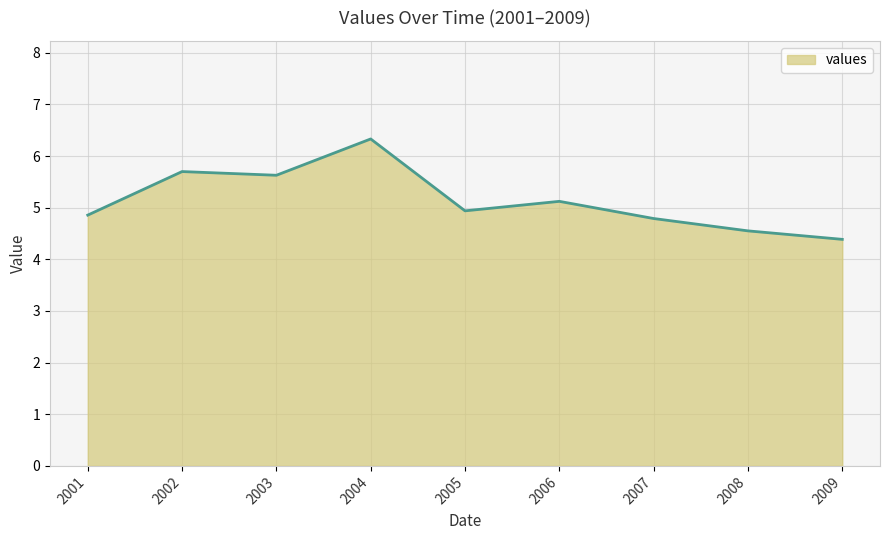

How many interior local peaks (higher than both neighbors) does the data have?

3